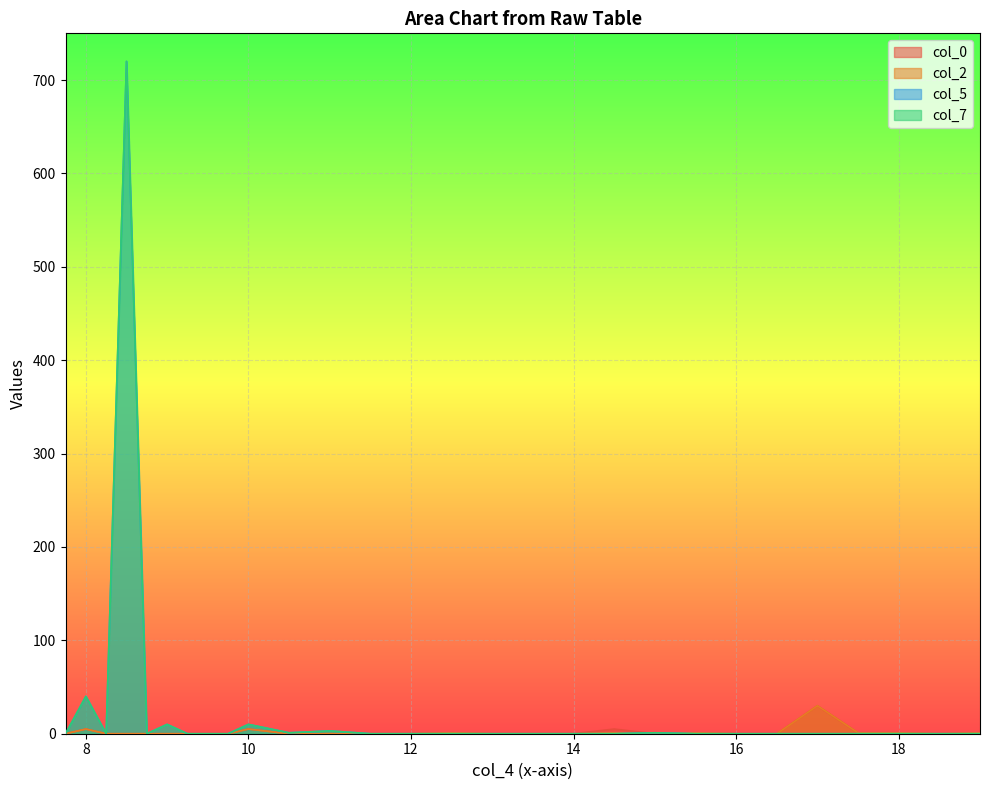

True or false: col_7 has a value of 0 at 17.5.

True